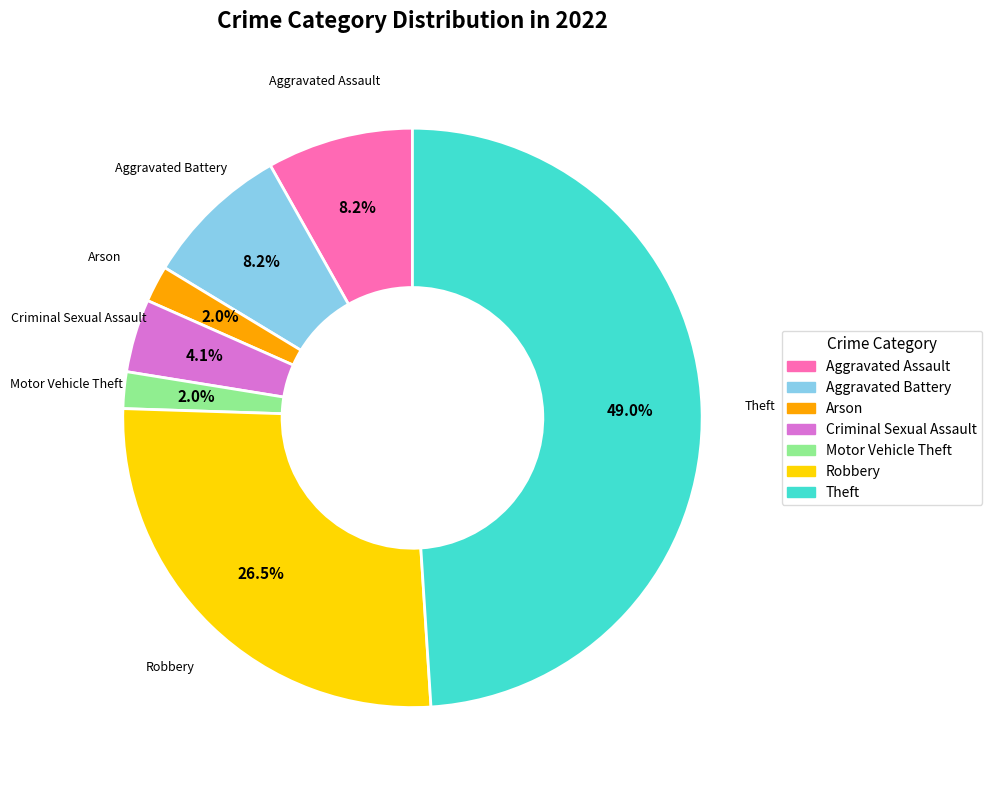

Which has a higher value, Arson or Aggravated Assault?

Aggravated Assault